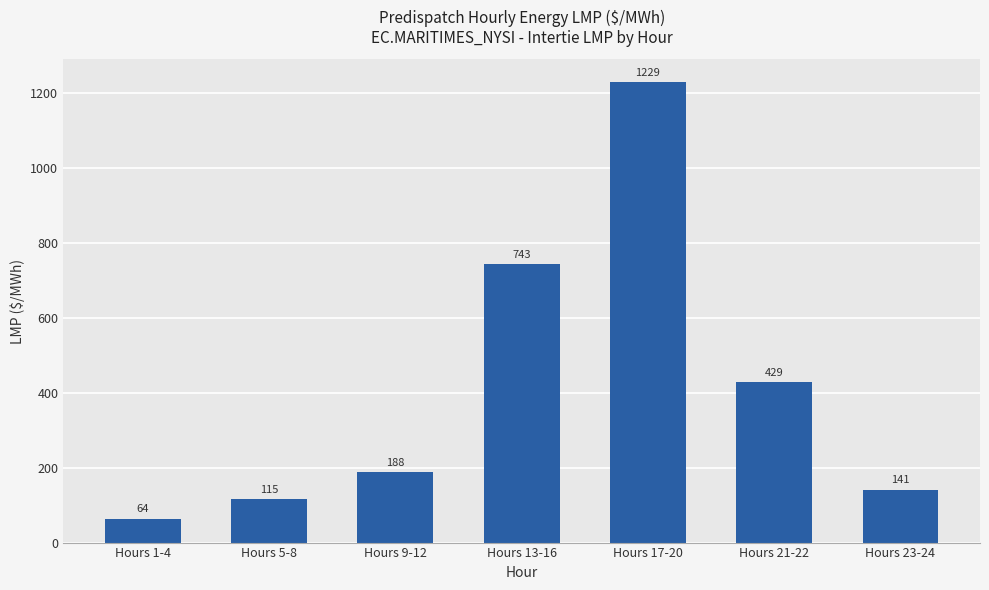

Rank the categories by value from highest to lowest.

Hours 17-20, Hours 13-16, Hours 21-22, Hours 9-12, Hours 23-24, Hours 5-8, Hours 1-4